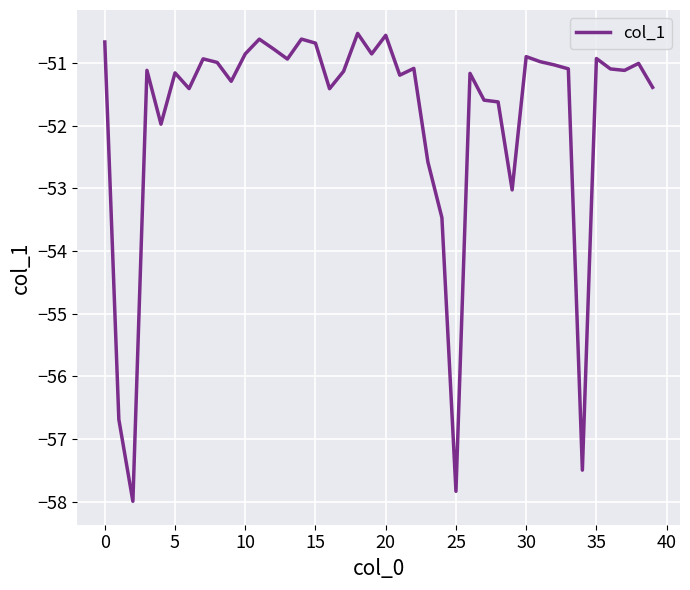

What is the maximum value shown in the chart?

-50.5